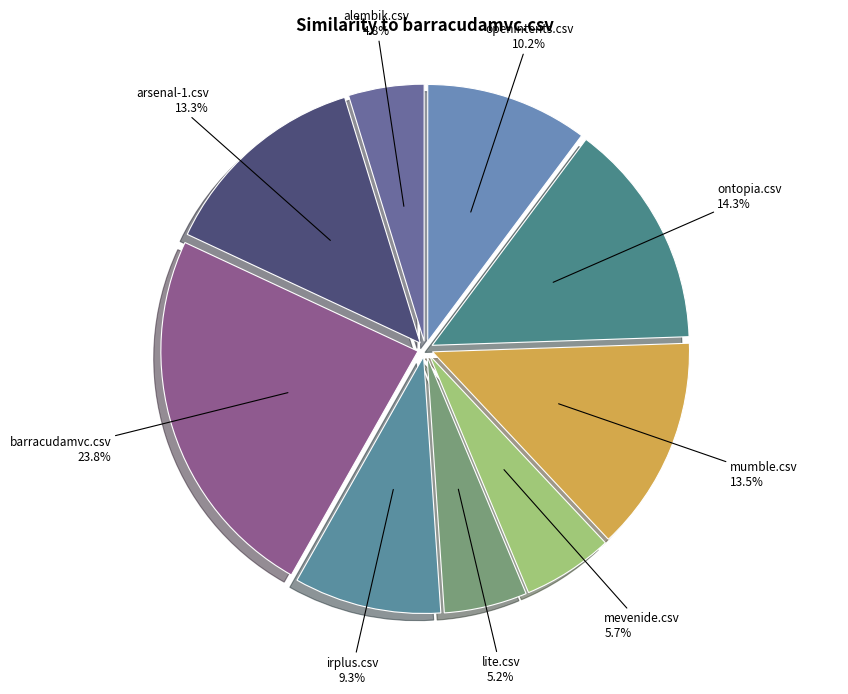

True or false: mevenide.csv accounts for 14% of the total.

False